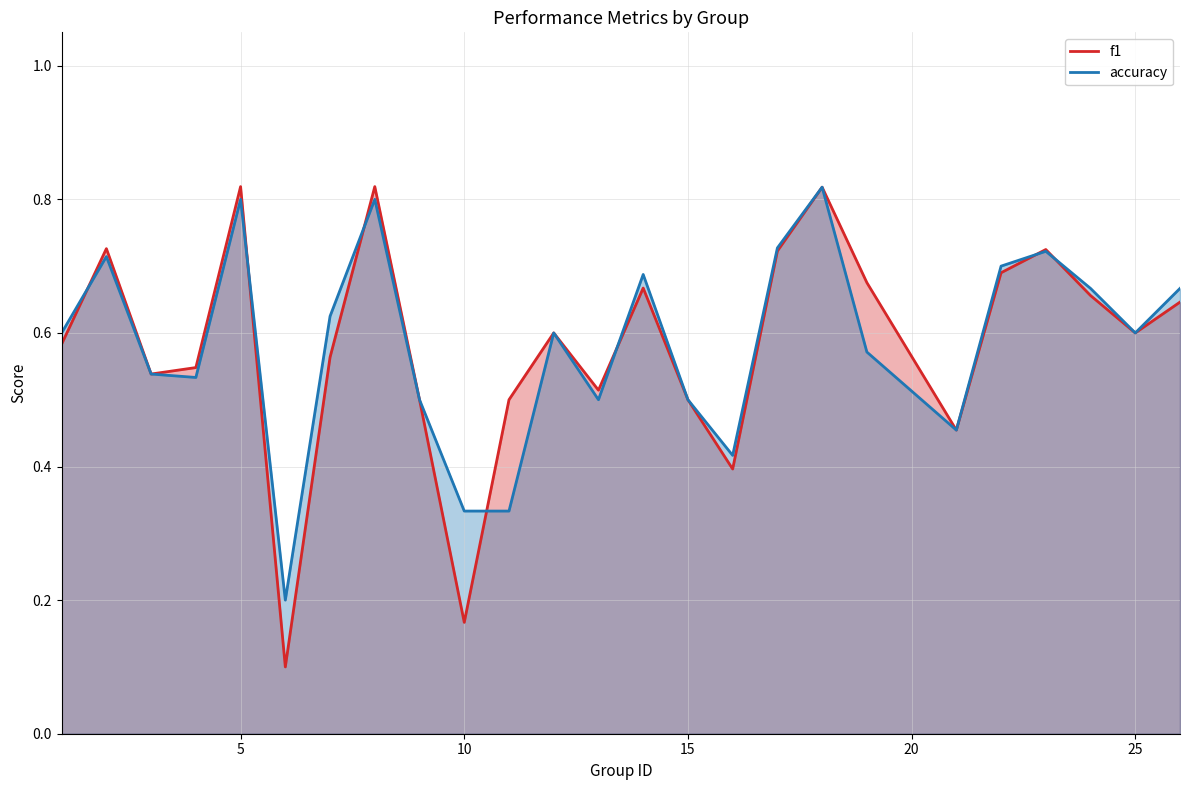

What are all the series names shown in the legend?

f1, accuracy